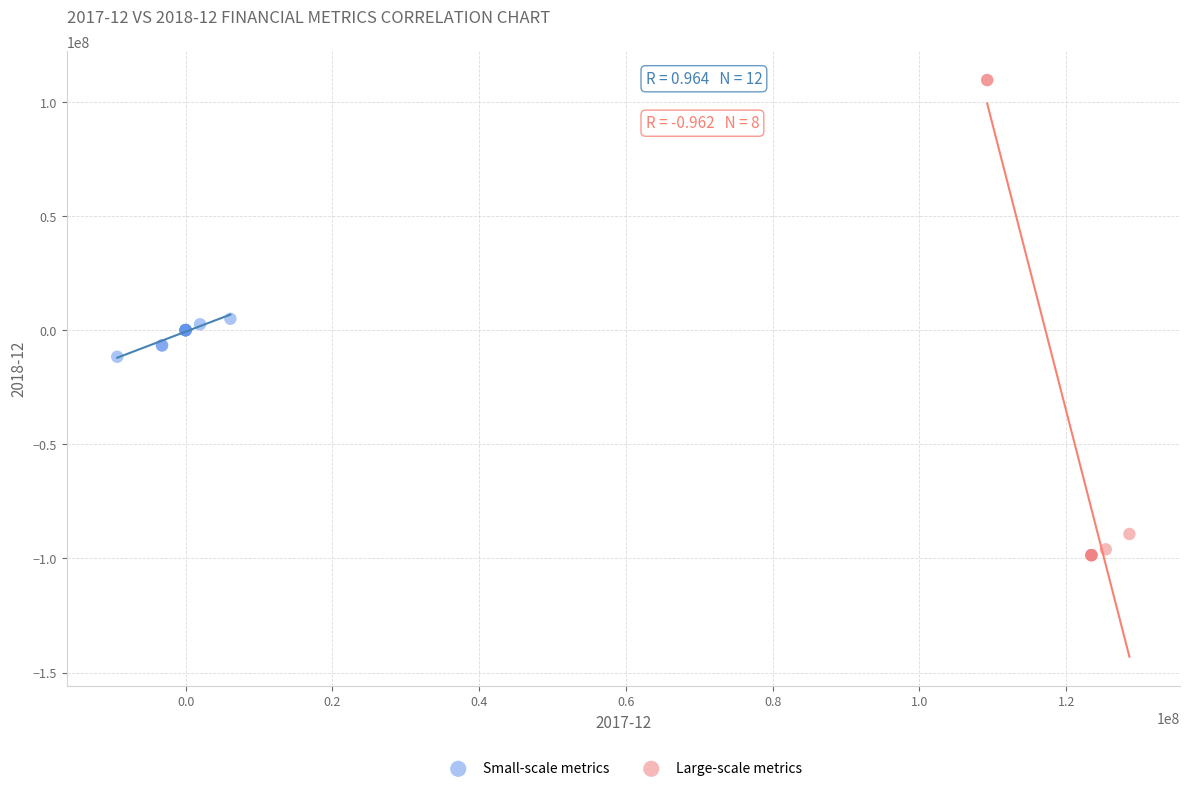

Which series contains the lowest Y value?

Large-scale metrics